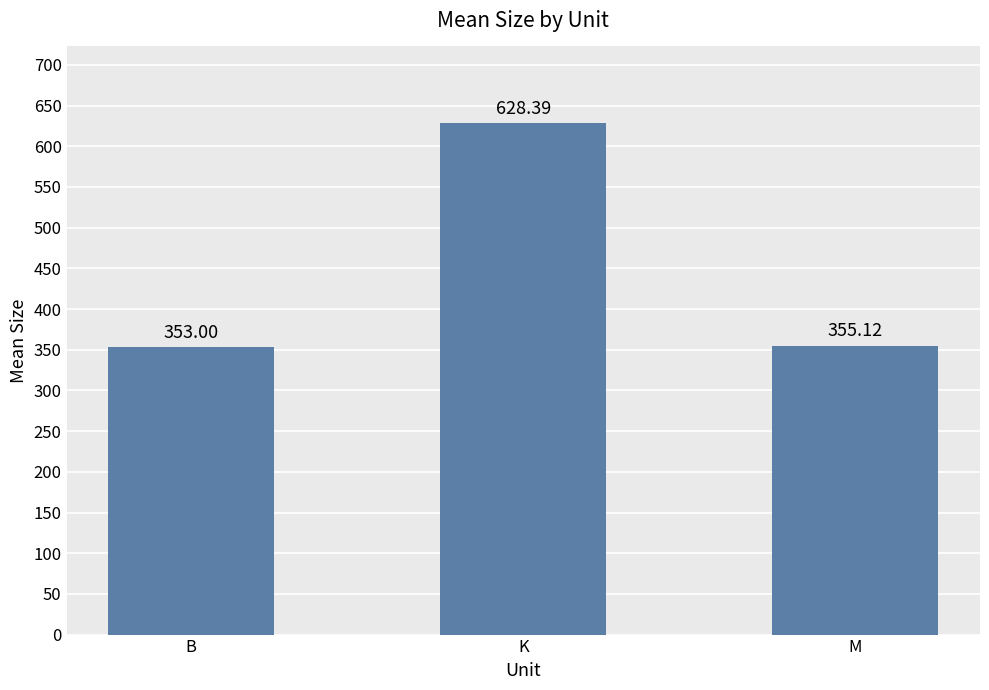

Reading left to right, extract all data points from this chart.

353.0	628.4	355.1